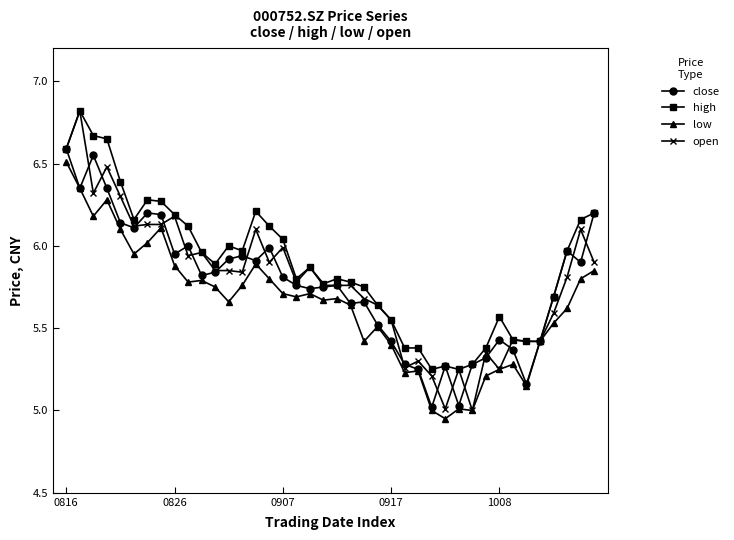

True or false: low has more than 1 points higher than both neighbors.

True